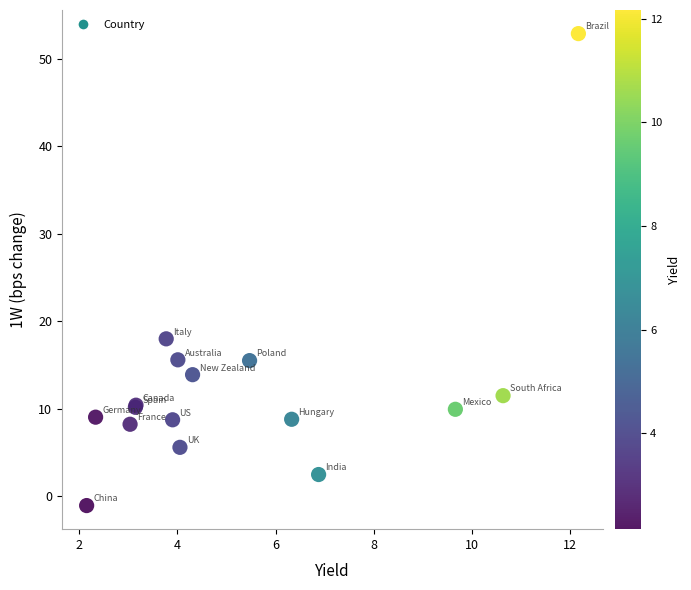

What Y value in the scatter plot is closest to 25?

18.0